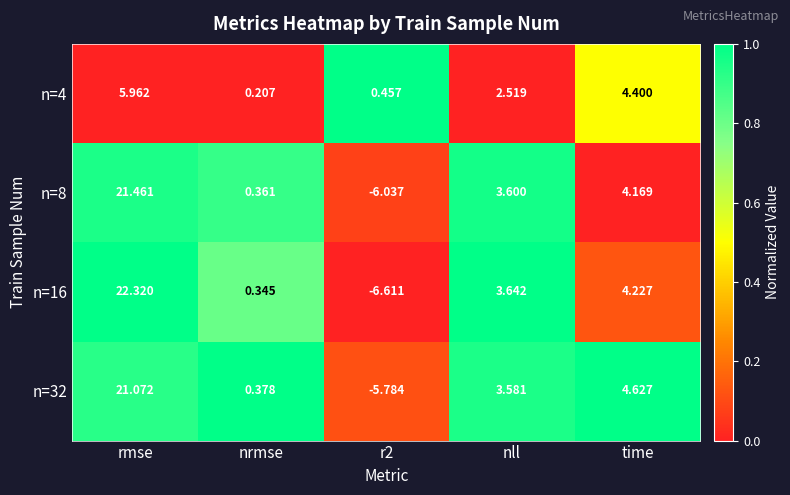

What is the maximum value shown in the chart?

22.3